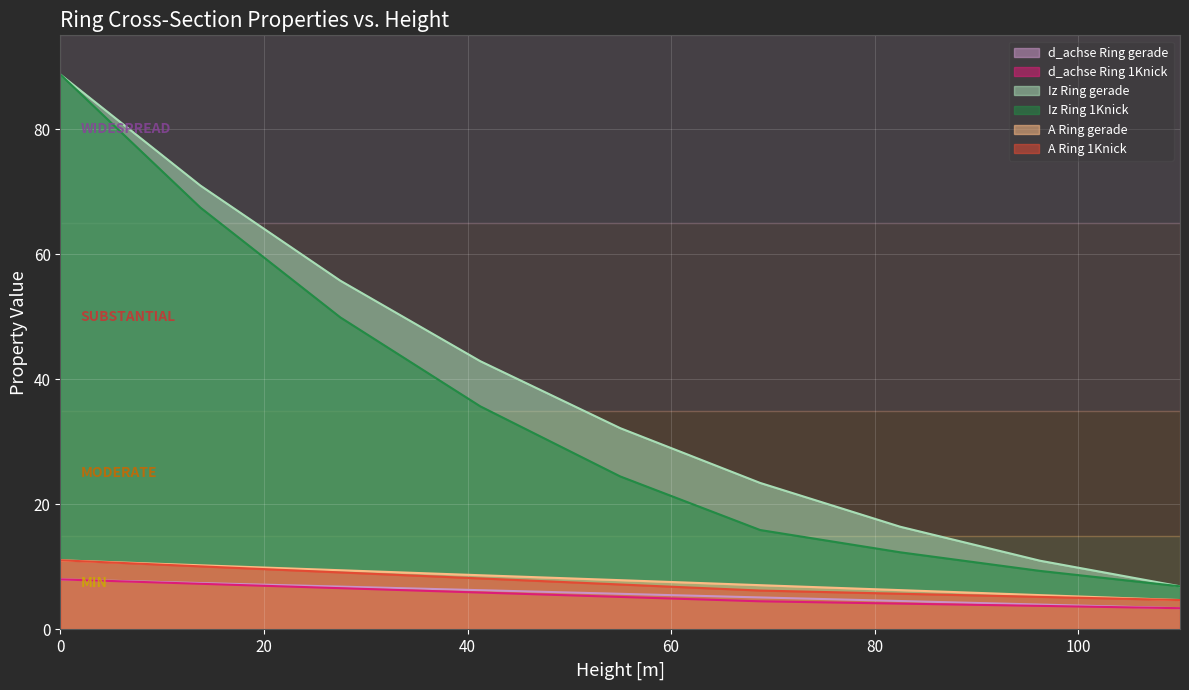

How many lines are shown in the chart?

6